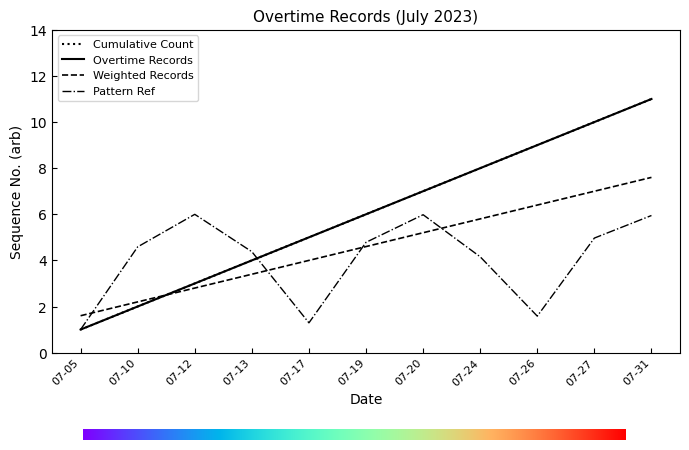

What is the difference between the second highest and second lowest values in the Cumulative Count series?

8